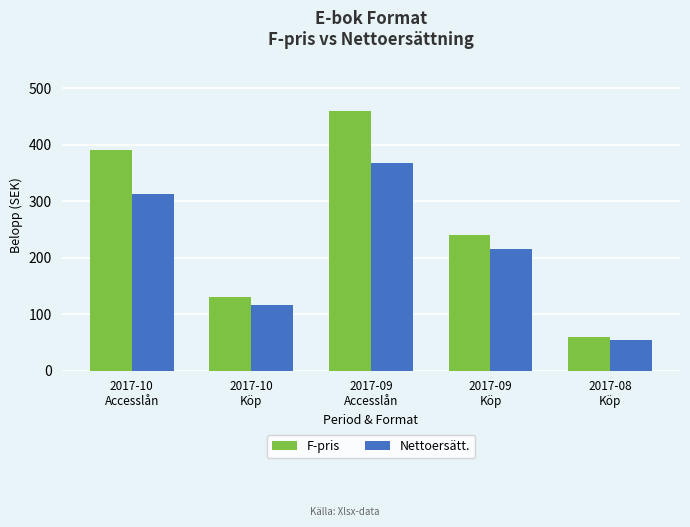

How many categories are shown in the chart?

5